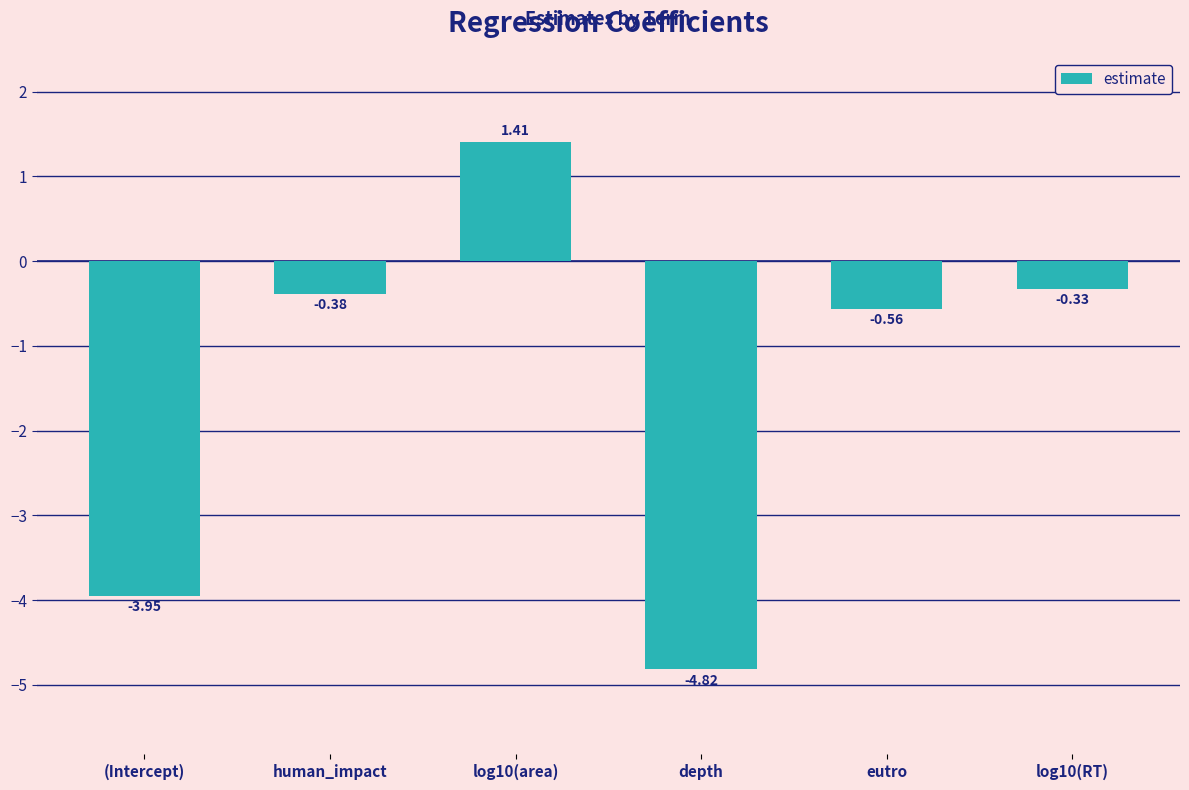

Which label corresponds to the largest value in the chart?

log10(area)